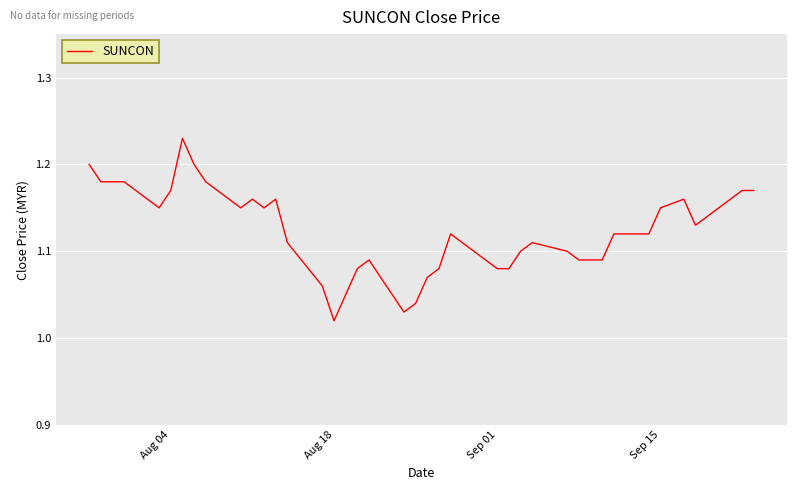

At which category does the chart reach its minimum across all series?

Aug 18